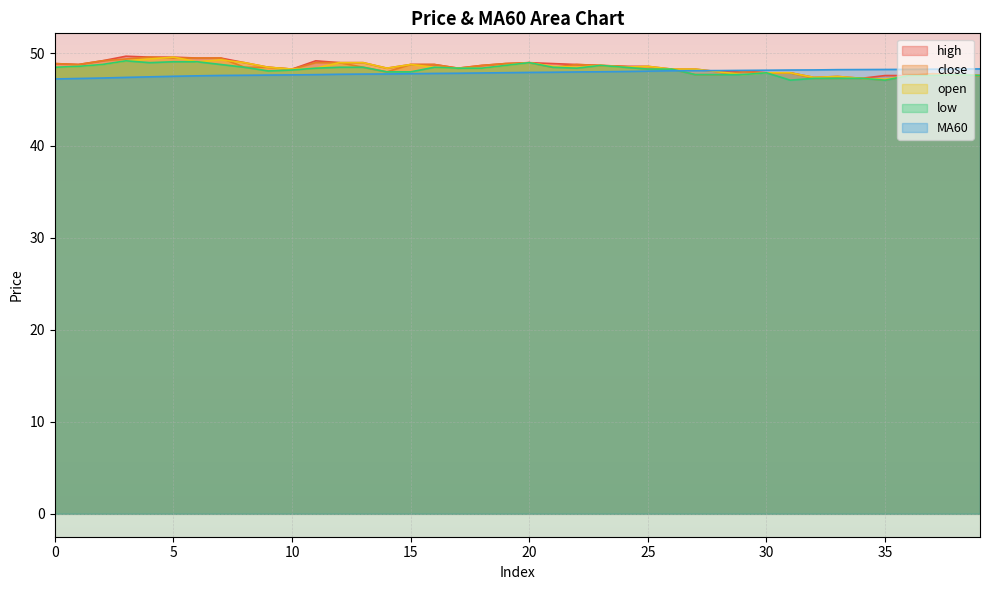

How many values in the low series are below 48?

13